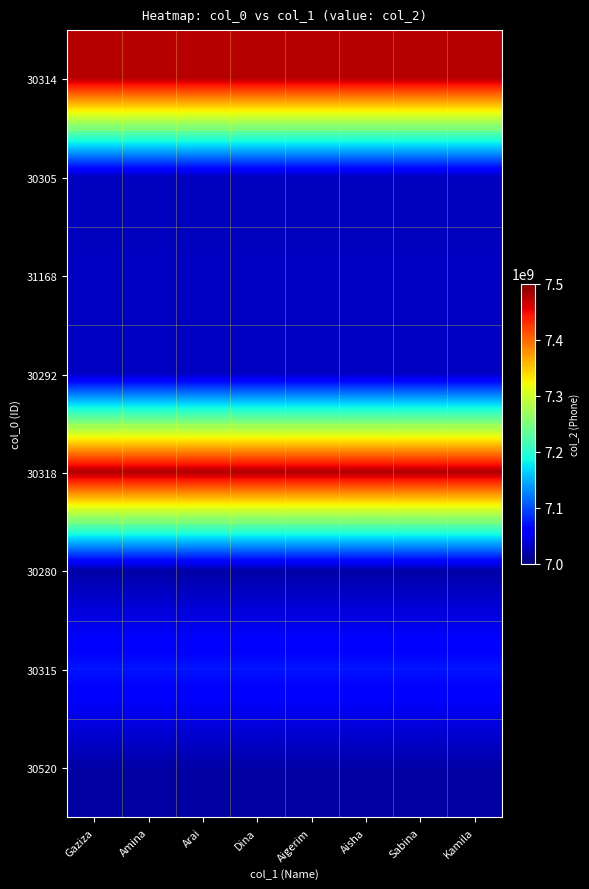

At which category is the sum across all series the highest?

Gaziza